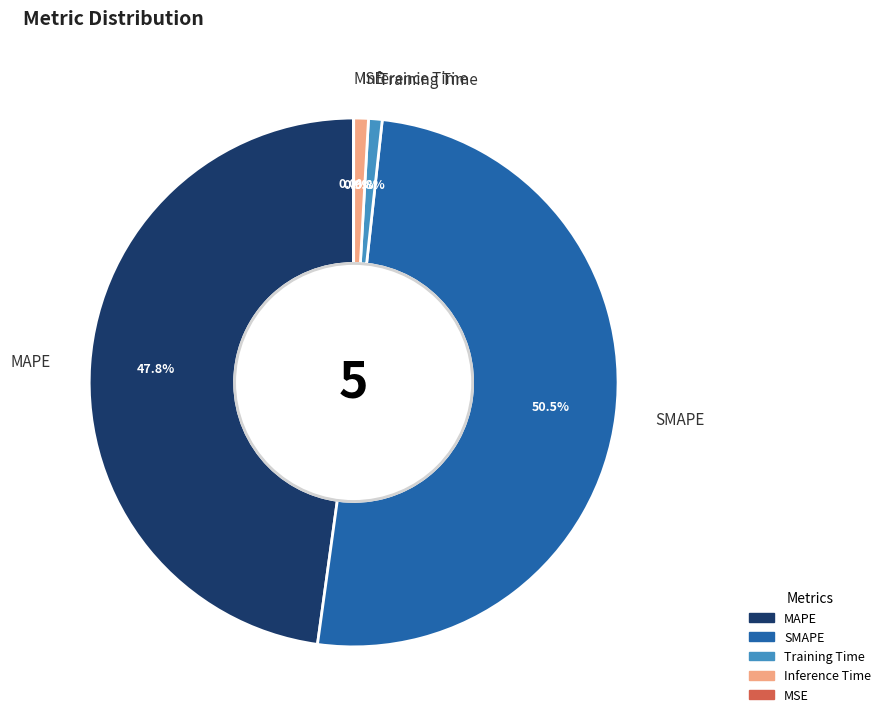

Which has a higher value, SMAPE or MAPE?

SMAPE